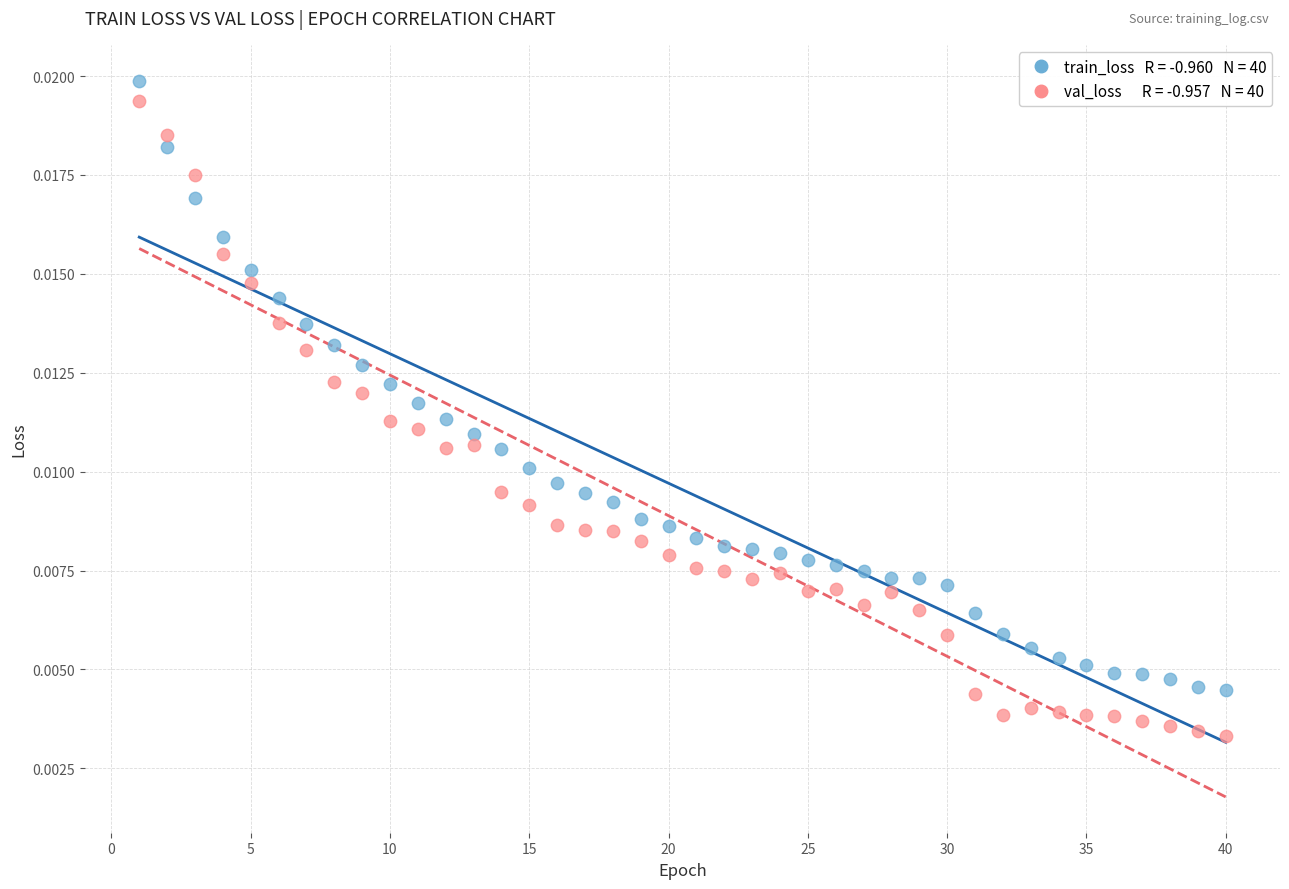

Across all data points, what is the range of X values (max minus min)?

39.0